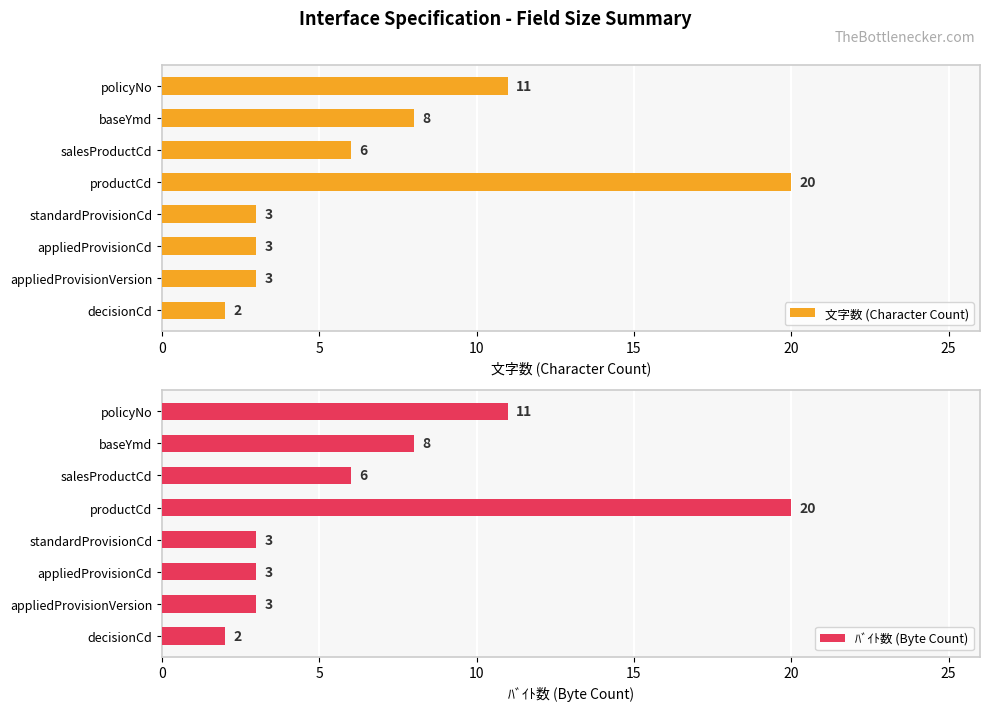

Which series has the widest spread of values?

文字数 (Character Count)